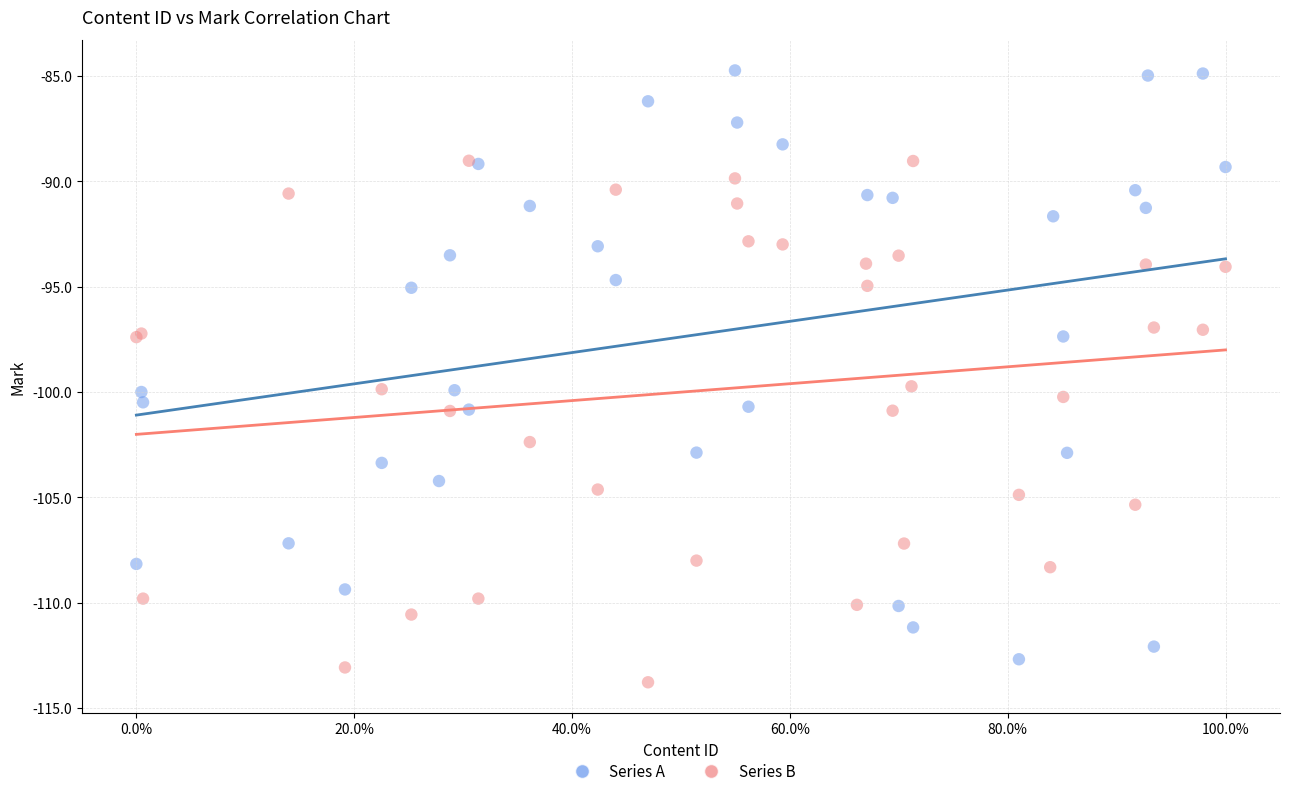

Which series reaches the maximum Y coordinate?

Series A